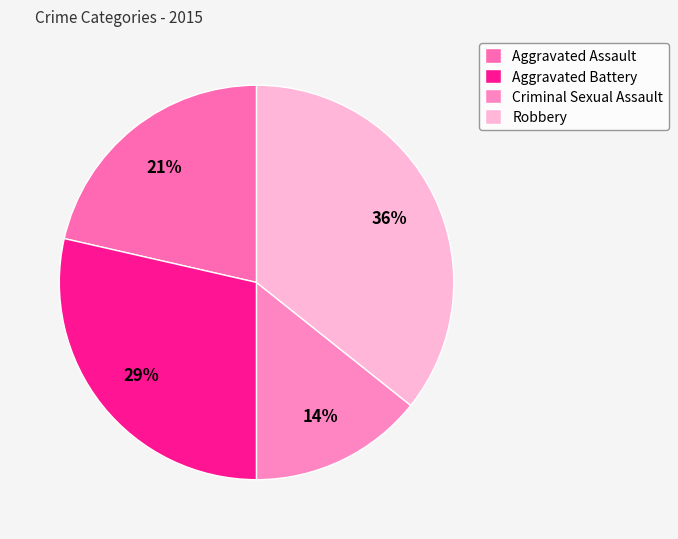

How many slices are in this pie chart?

4